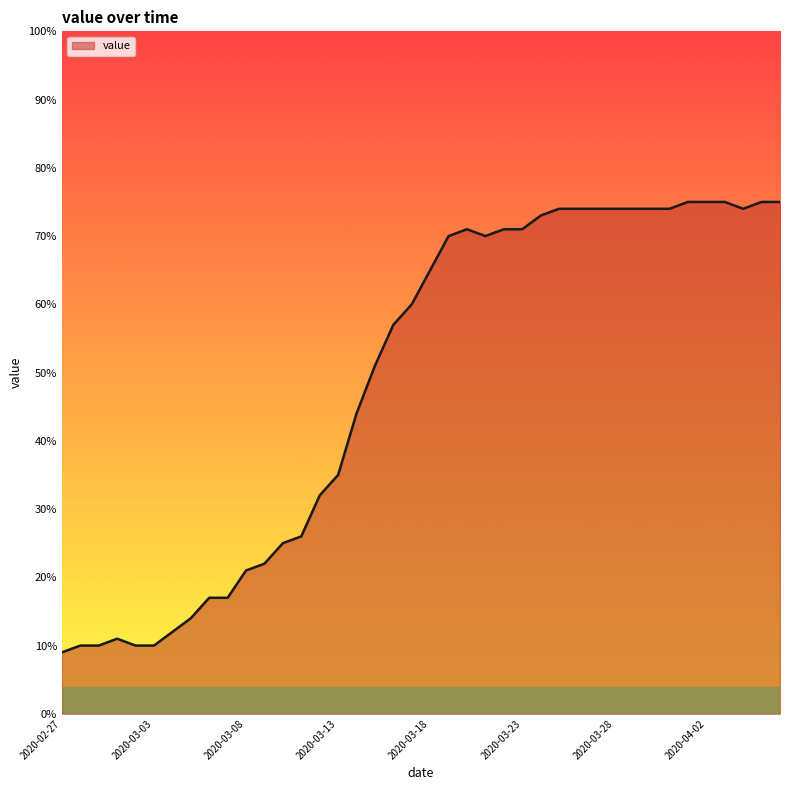

What is the difference between the maximum and minimum values?

66